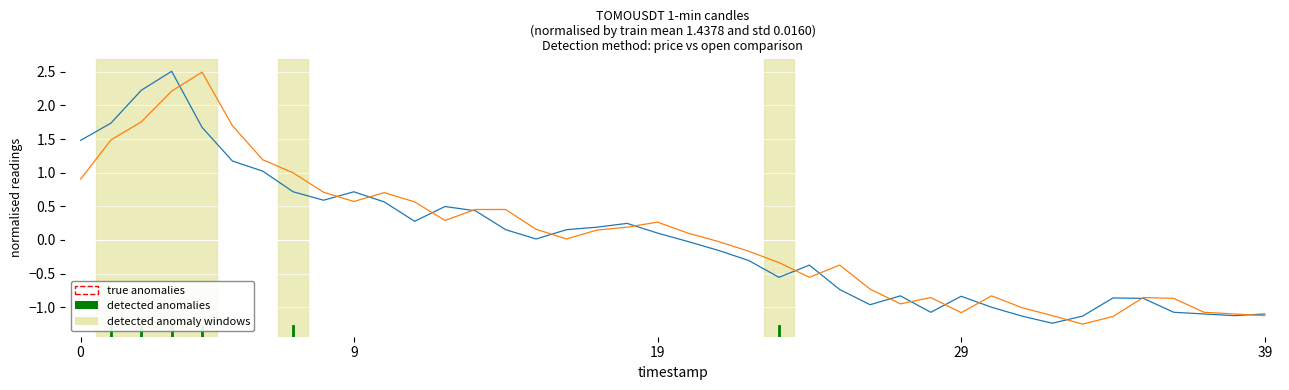

What is the greatest value displayed?

2.5